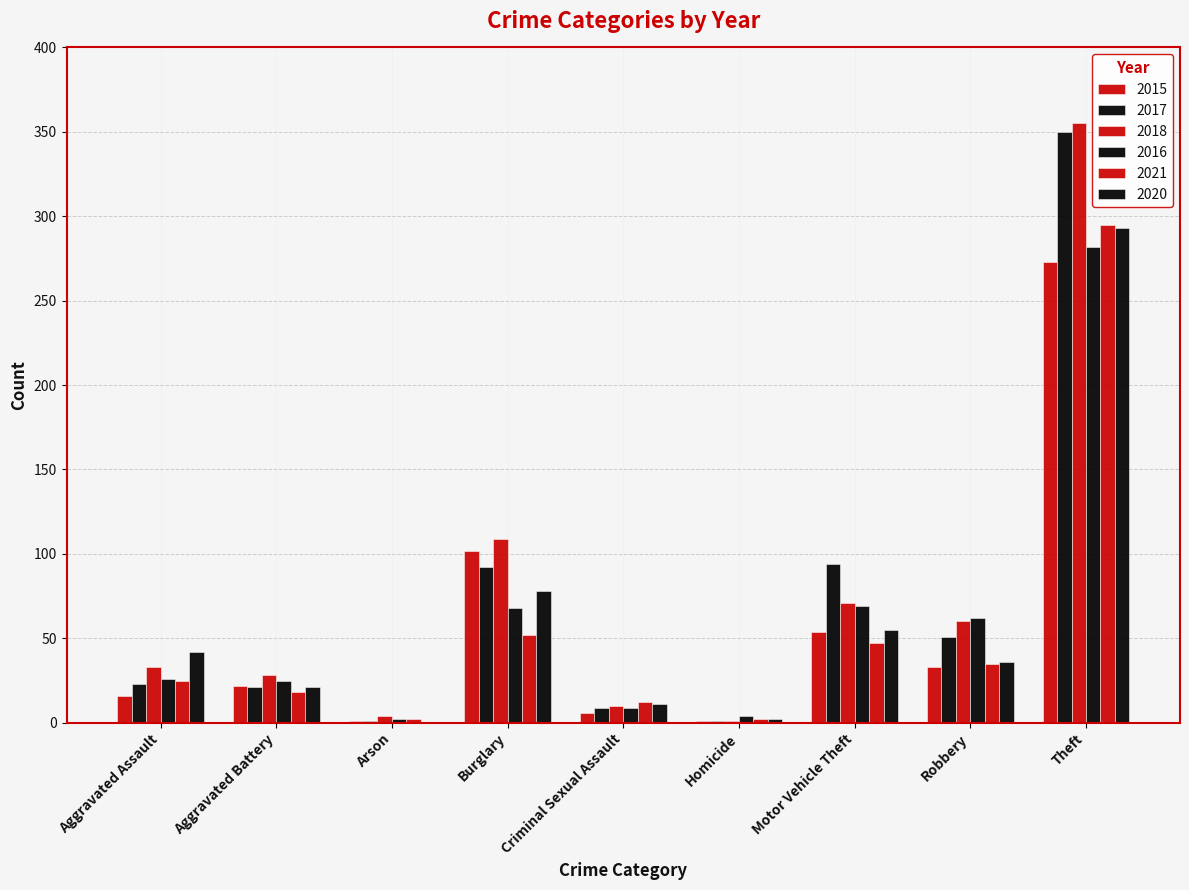

Count the number of data series in this chart.

6